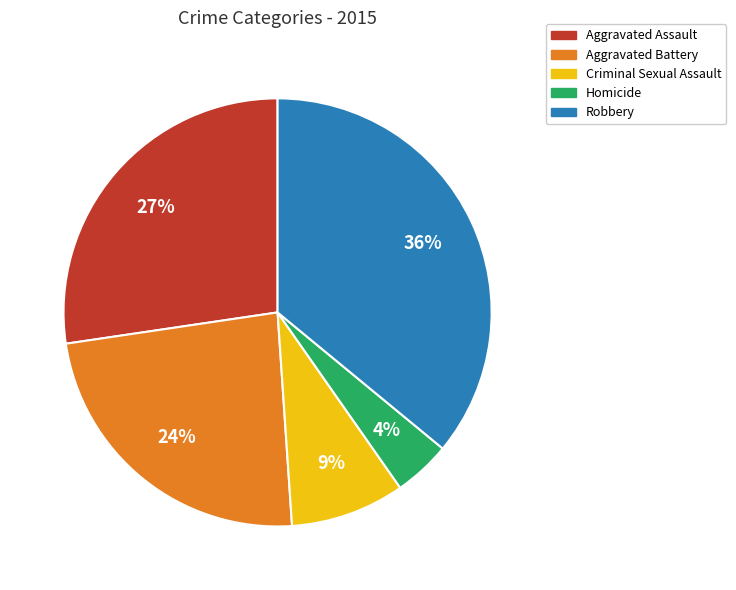

To the nearest percent, what percentage of the pie is Robbery?

36%